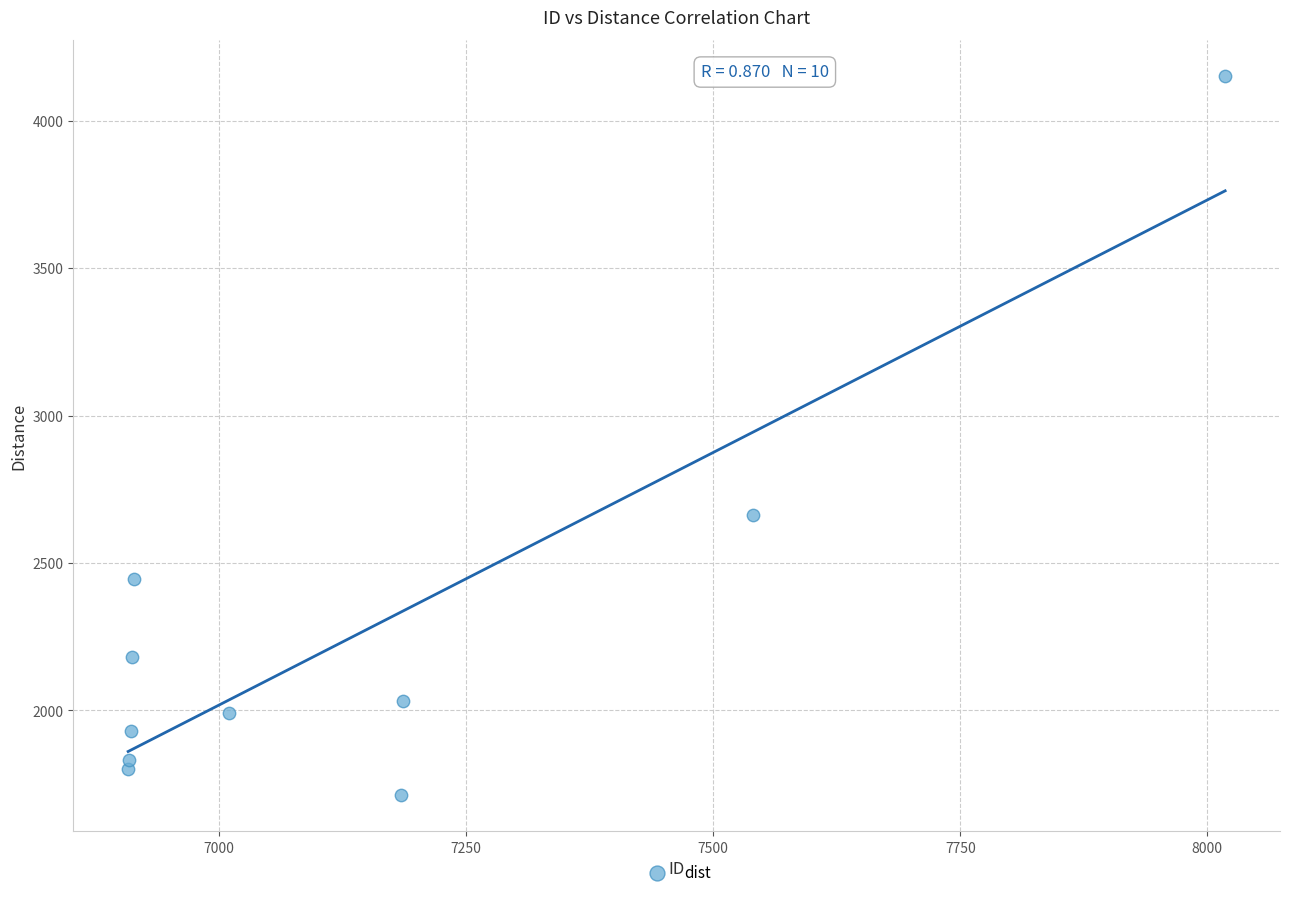

What Y value in the scatter plot is closest to 2932?

2662.4